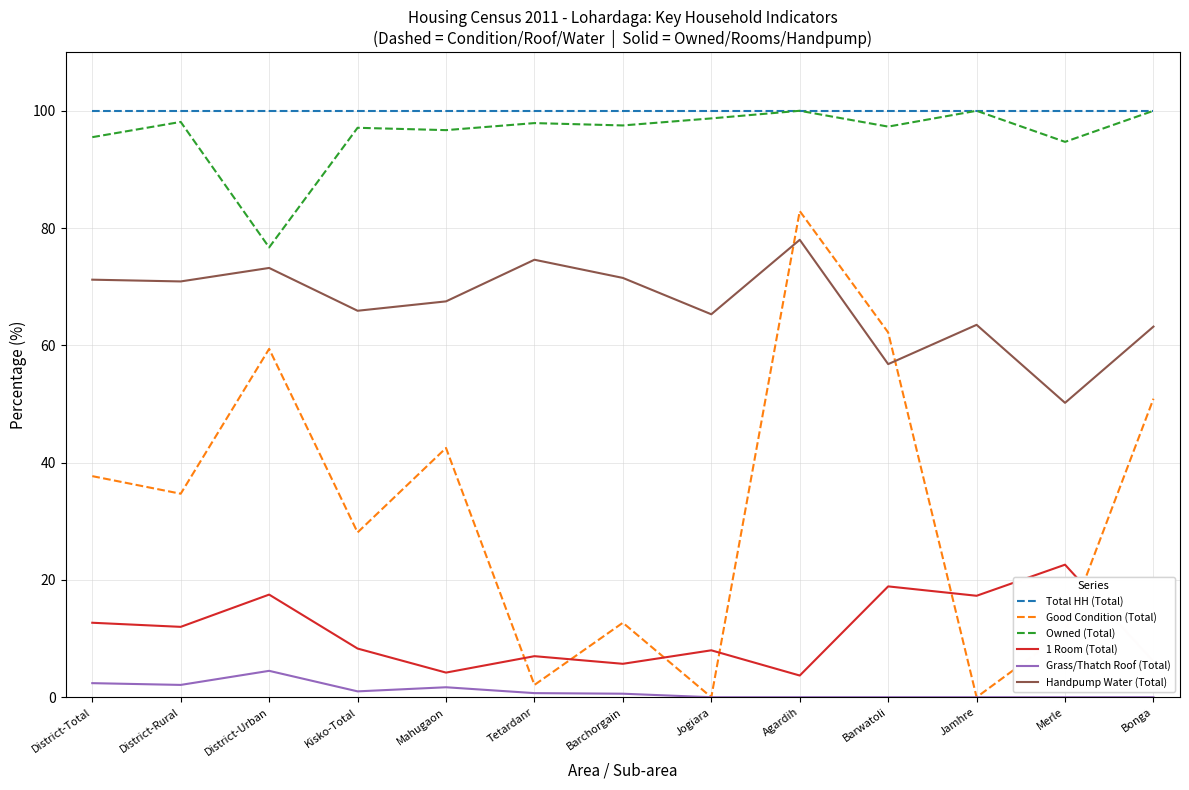

The value of 1 Room (Total) at Merle is 22.6. True or false?

True